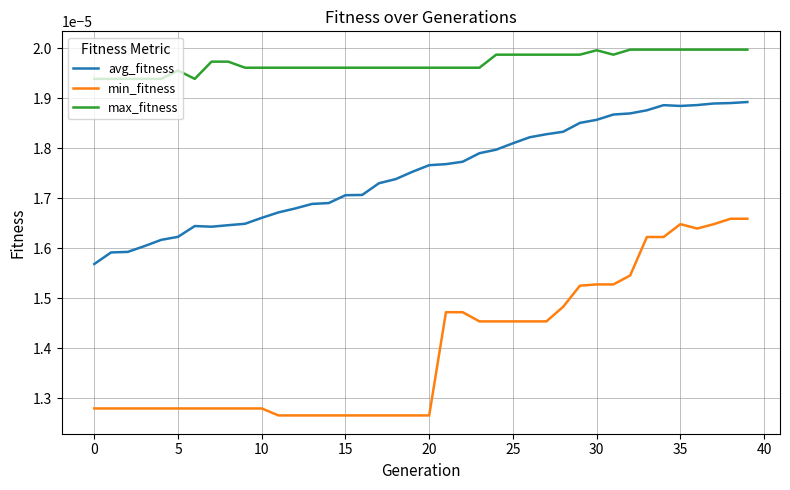

List the series in order of their peak value, lowest first.

min_fitness, avg_fitness, max_fitness